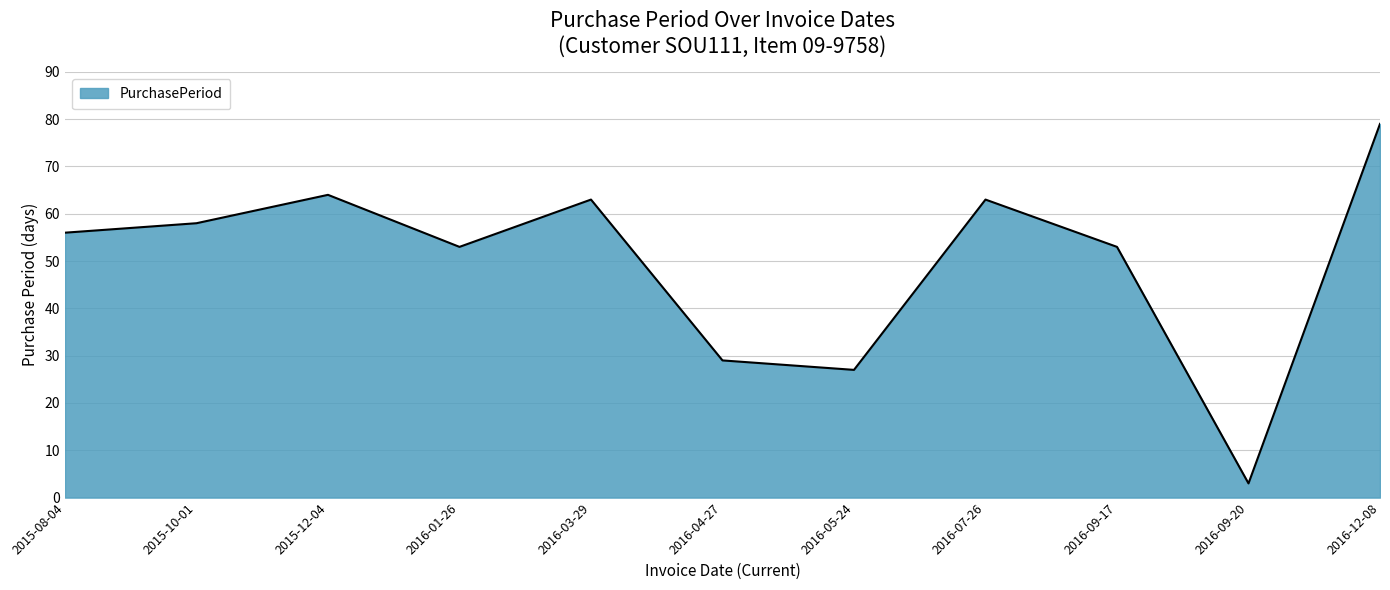

What is the difference between the maximum and minimum values?

76